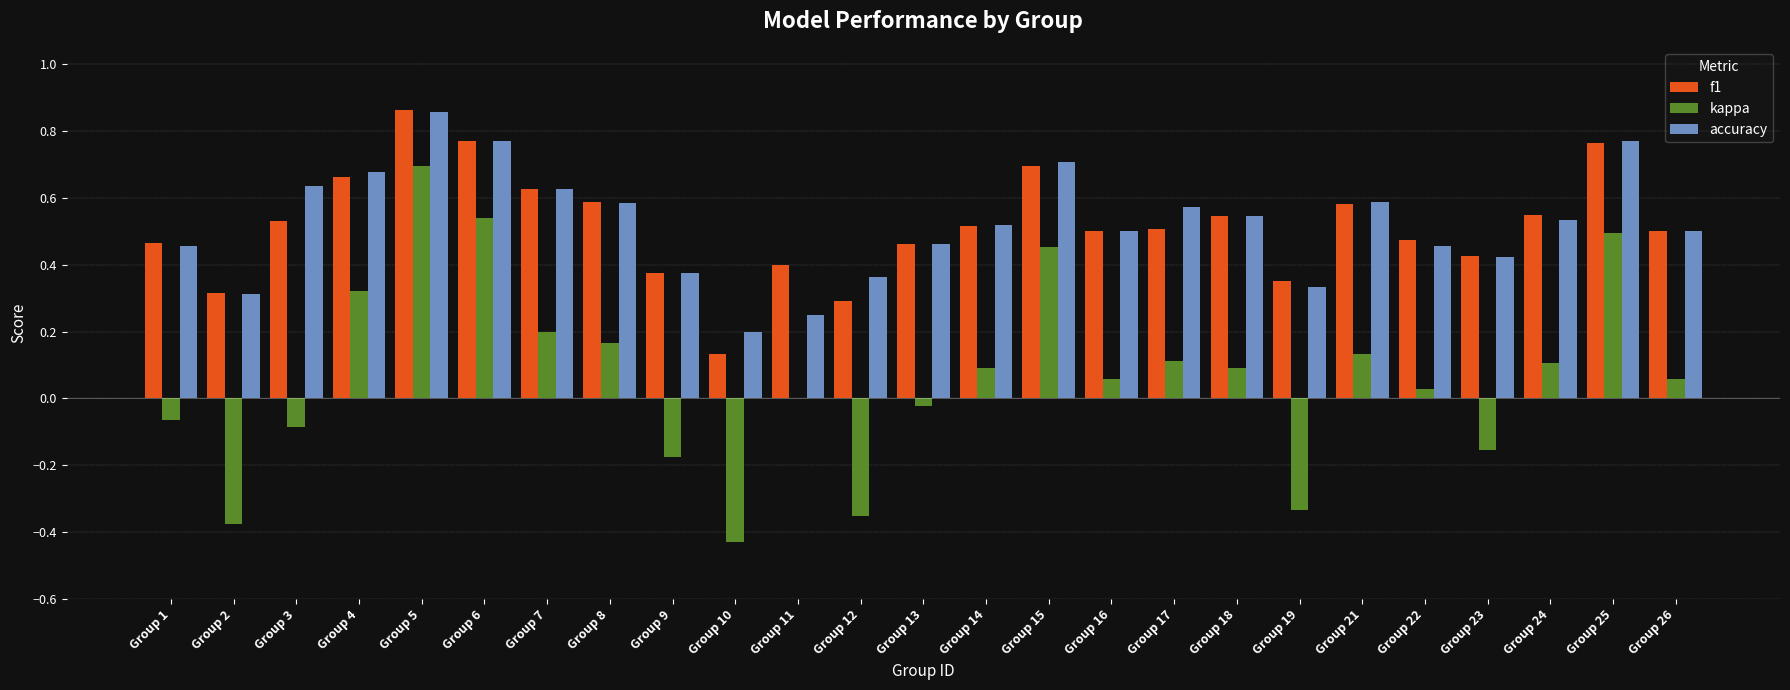

At which category is the sum across all series the highest?

Group 5